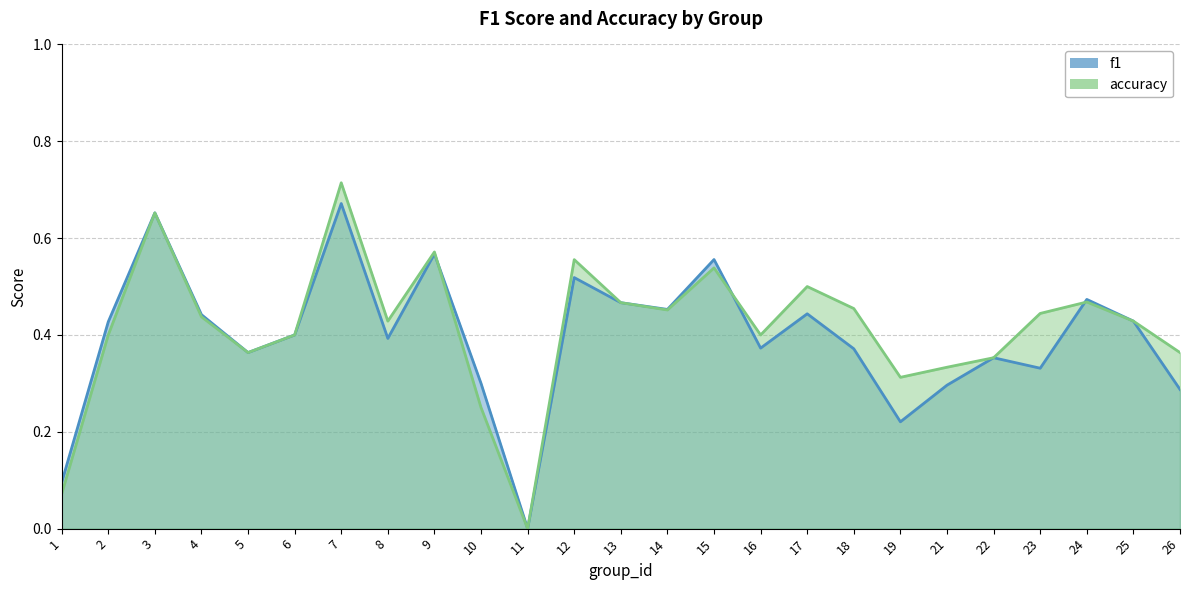

How many f1 values are between 0 and 1?

25